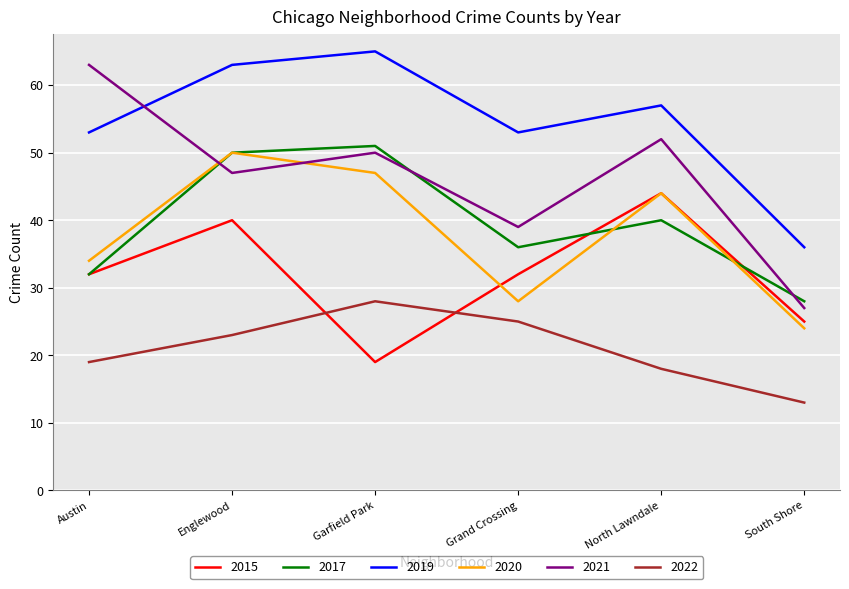

List the series in order of their peak value, lowest first.

2022, 2015, 2020, 2017, 2021, 2019